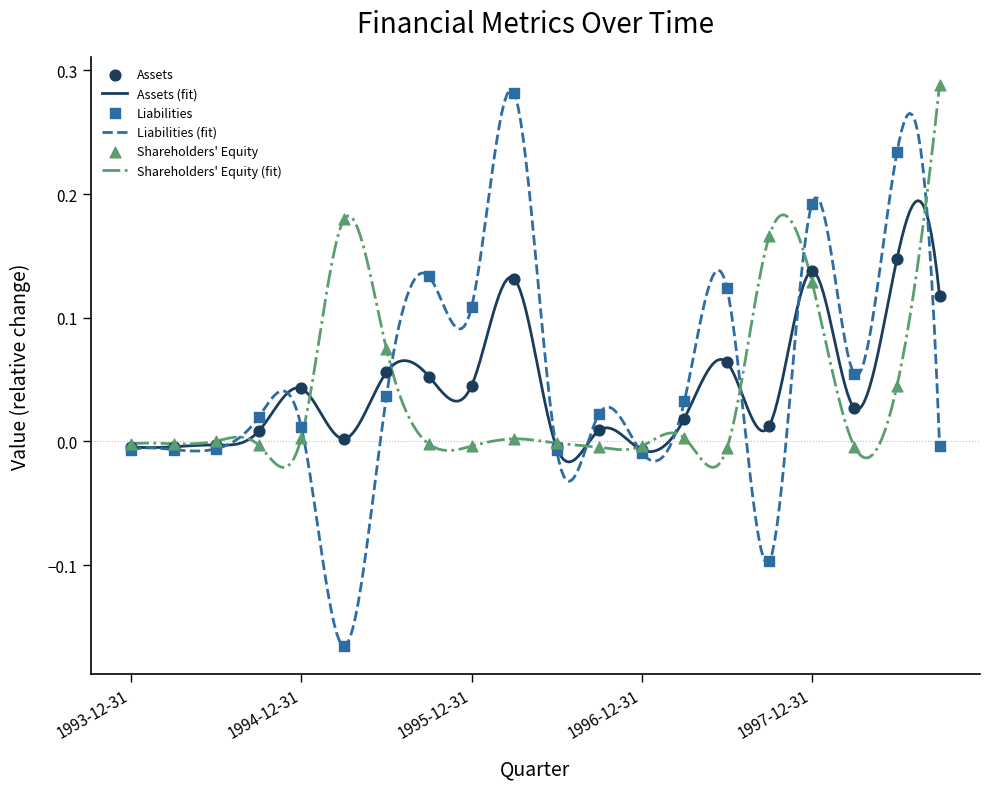

What is the total value across all series at 1998-06-30?

0.4